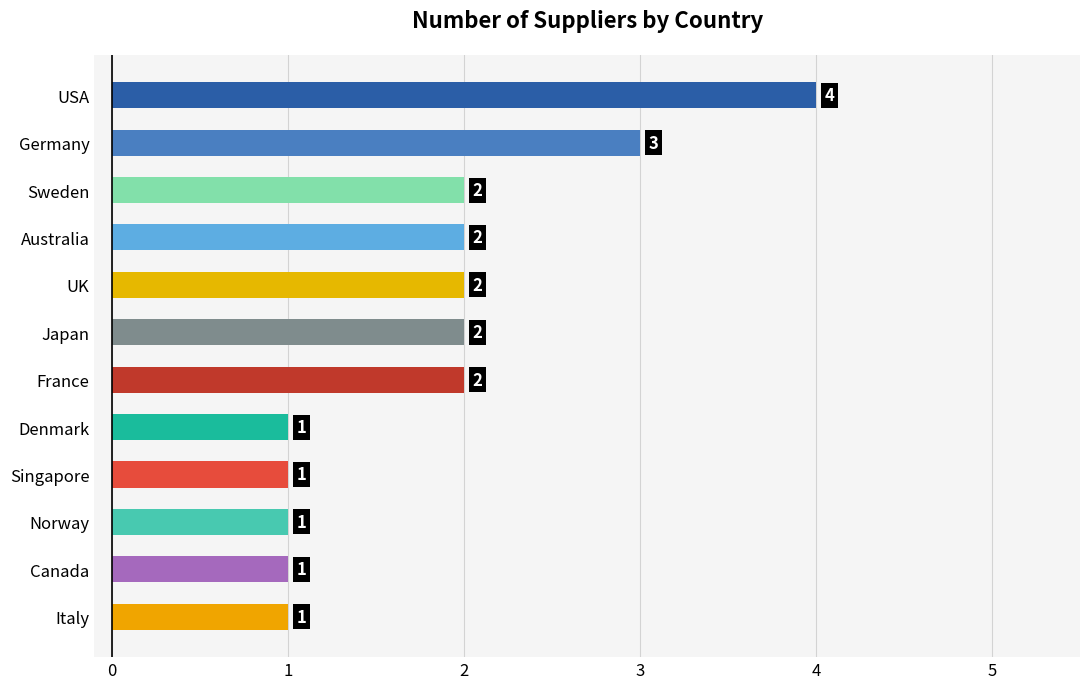

What is the minimum value shown in the chart?

1